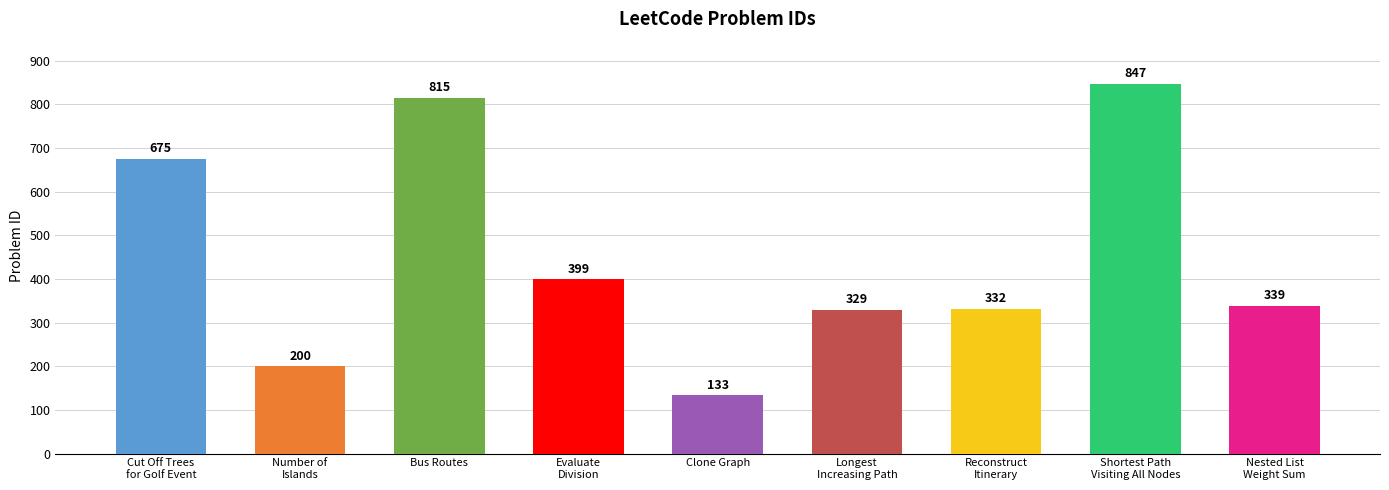

Read the value at Shortest Path
Visiting All Nodes.

847